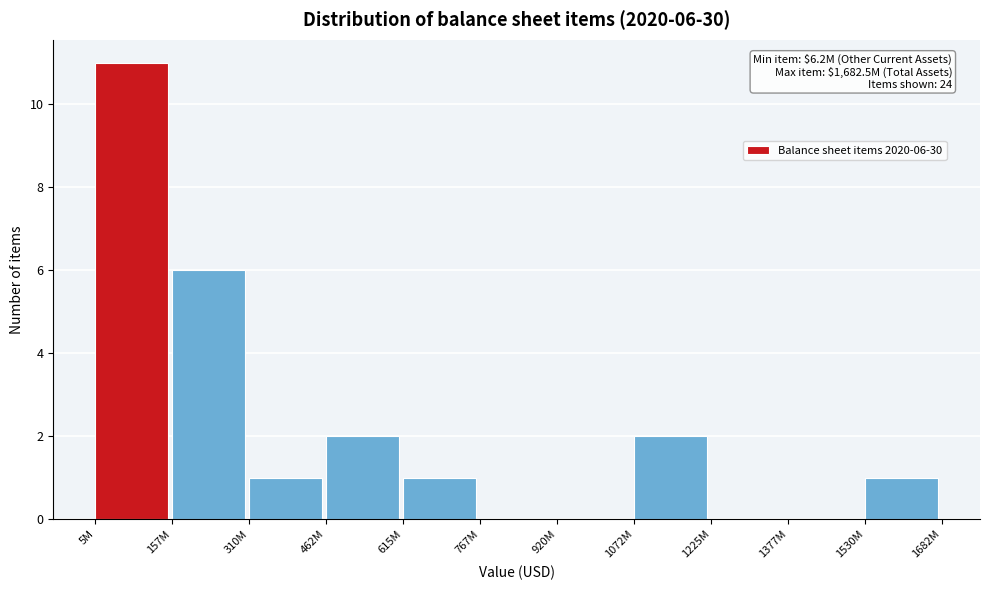

Reading left to right, what are all the values shown in this chart?

5M=11	157M=6	310M=1	462M=2	615M=1	767M=0	920M=0	1072M=2	1225M=0	1377M=0	1530M=1